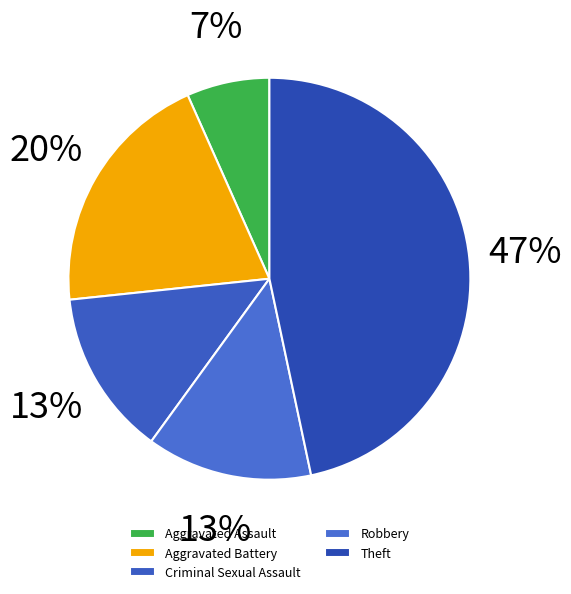

Is there a majority slice in this chart?

No